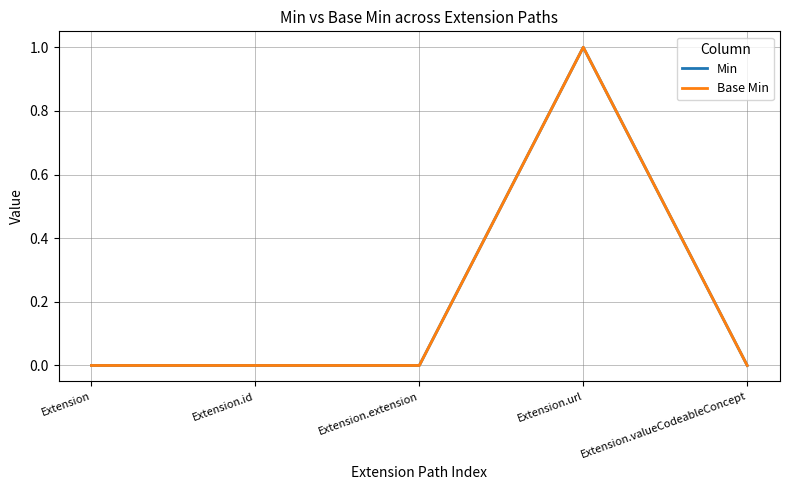

What is the difference between the maximum and minimum values in the Min series?

1